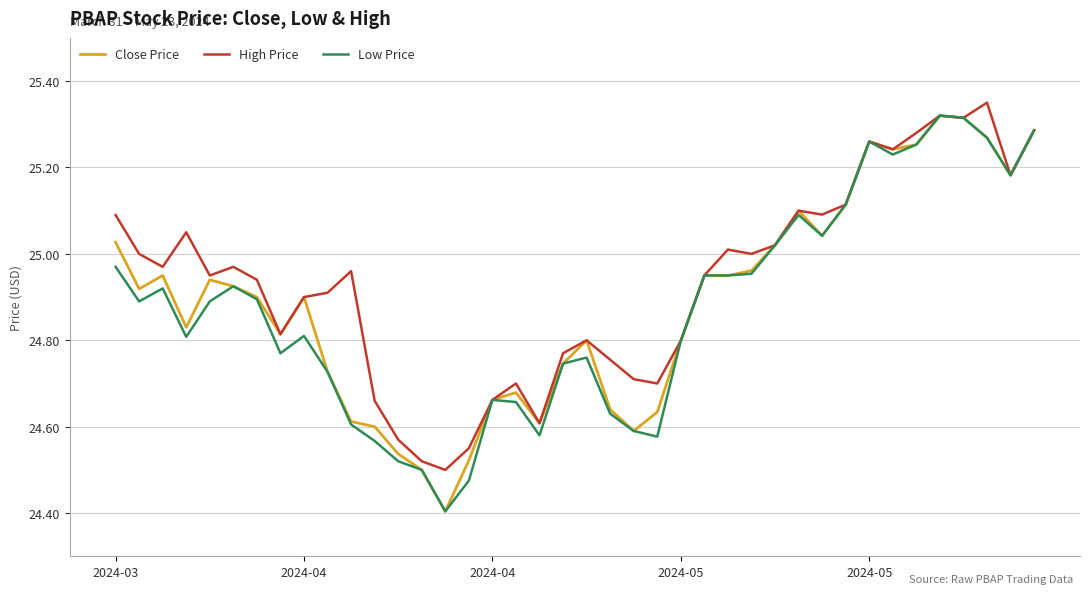

What is the smallest value displayed?

24.4